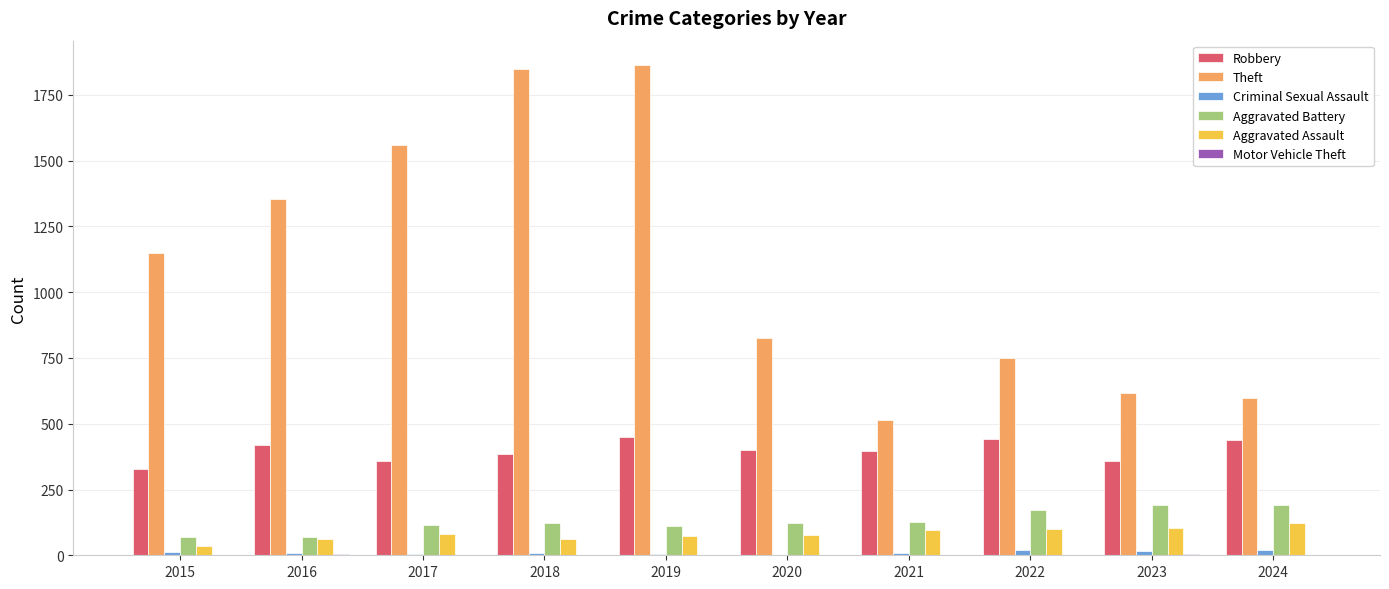

What is the sum of all Criminal Sexual Assault values?

107